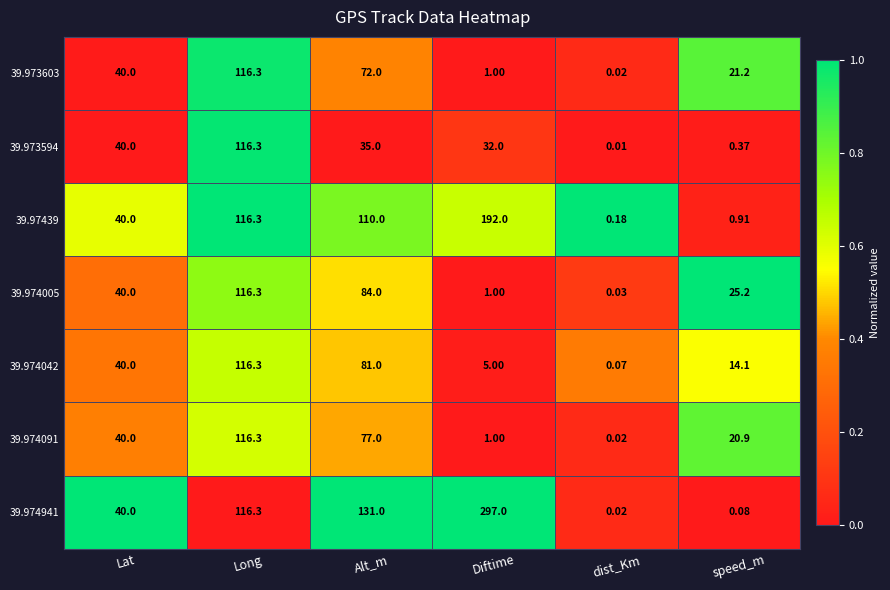

At which label is 39.97439 closest to 96?

Alt_m